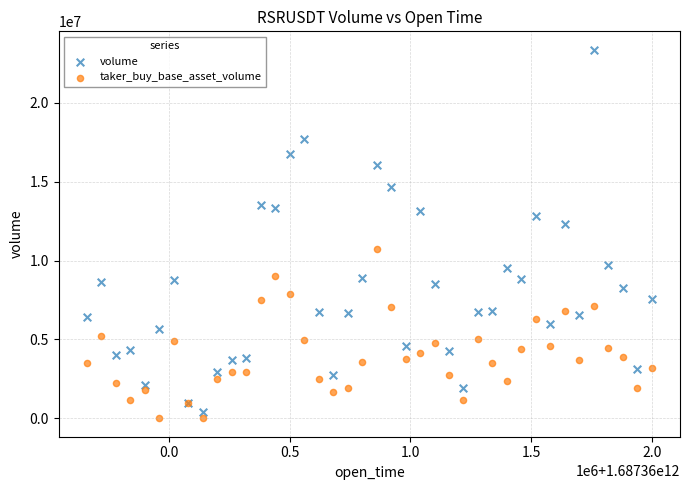

Across all series, what Y value is closest to 11680066?

12322865